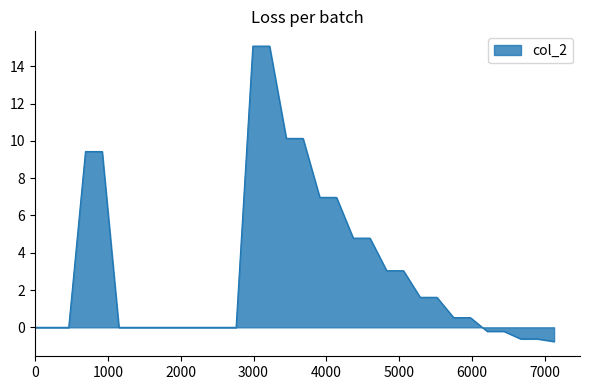

What is the difference between the maximum and minimum values?

15.8